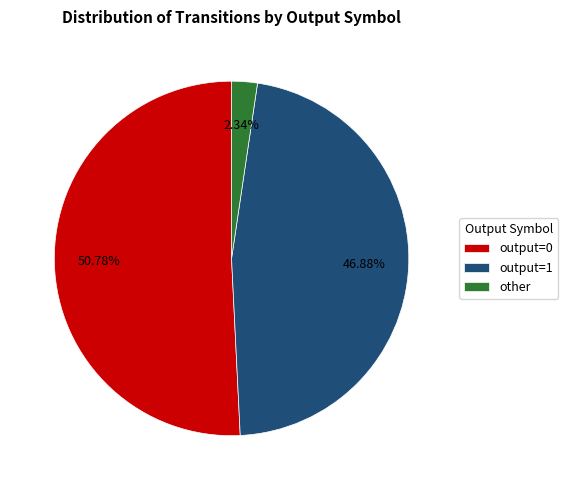

Is there any slice that represents more than half of the pie?

Yes